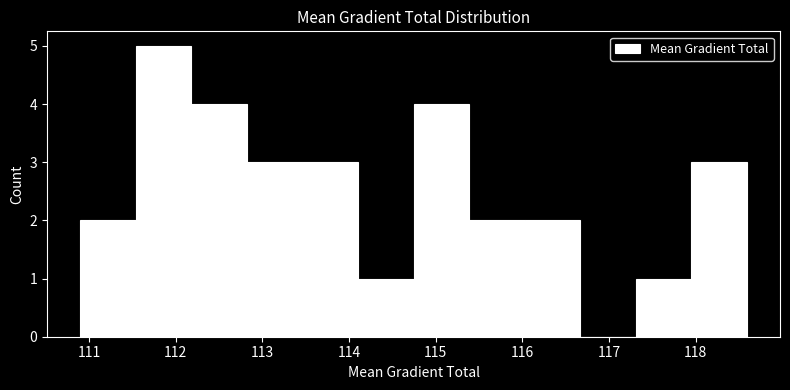

Reading left to right, transcribe this chart: for each bar, give the range it covers on the x-axis and its height. Neither the bar edges nor the heights are printed on the chart, so give them approximately, as read against the axes.

110.9 to 111.5: 2
111.5 to 112.2: 5
112.2 to 112.8: 4
112.8 to 113.5: 3
113.5 to 114.1: 3
114.1 to 114.7: 1
114.7 to 115.4: 4
115.4 to 116.0: 2
116.0 to 116.7: 2
116.7 to 117.3: 0
117.3 to 117.9: 1
117.9 to 118.6: 3